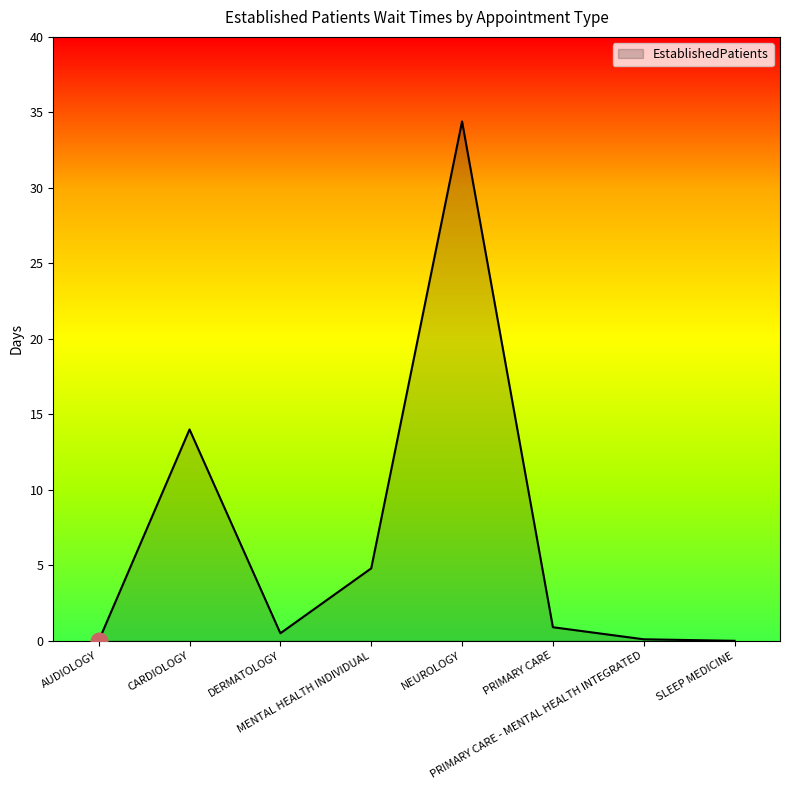

What is the maximum value shown in the chart?

34.4